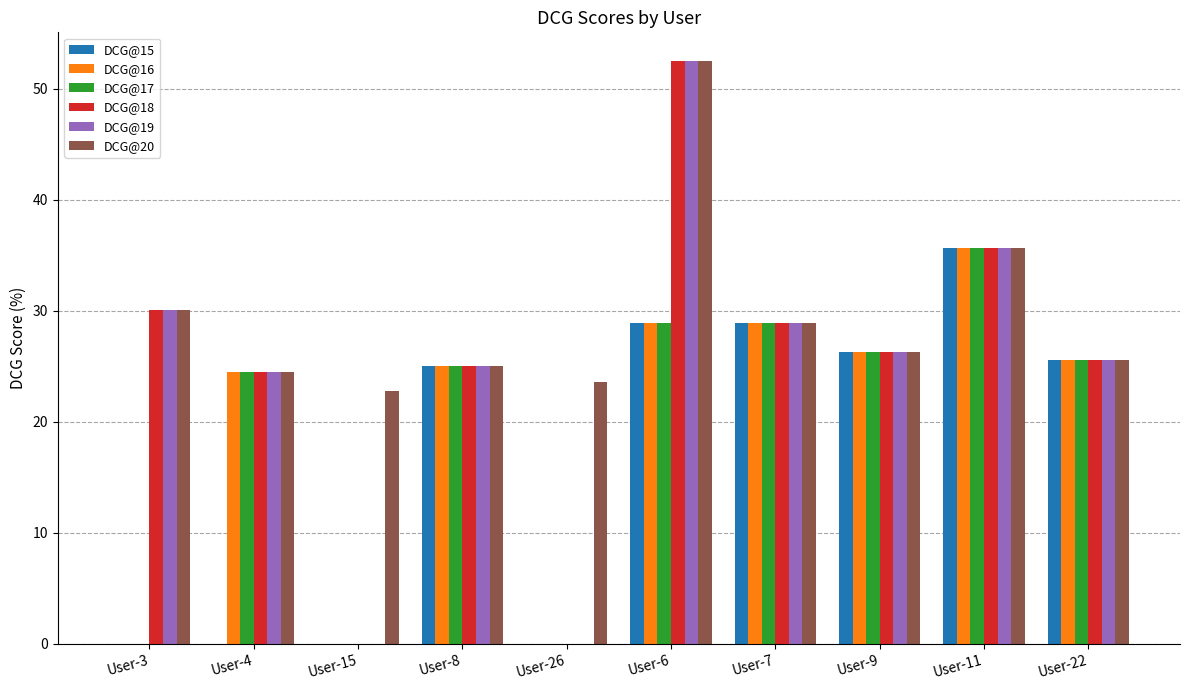

How many groups of bars are there?

10